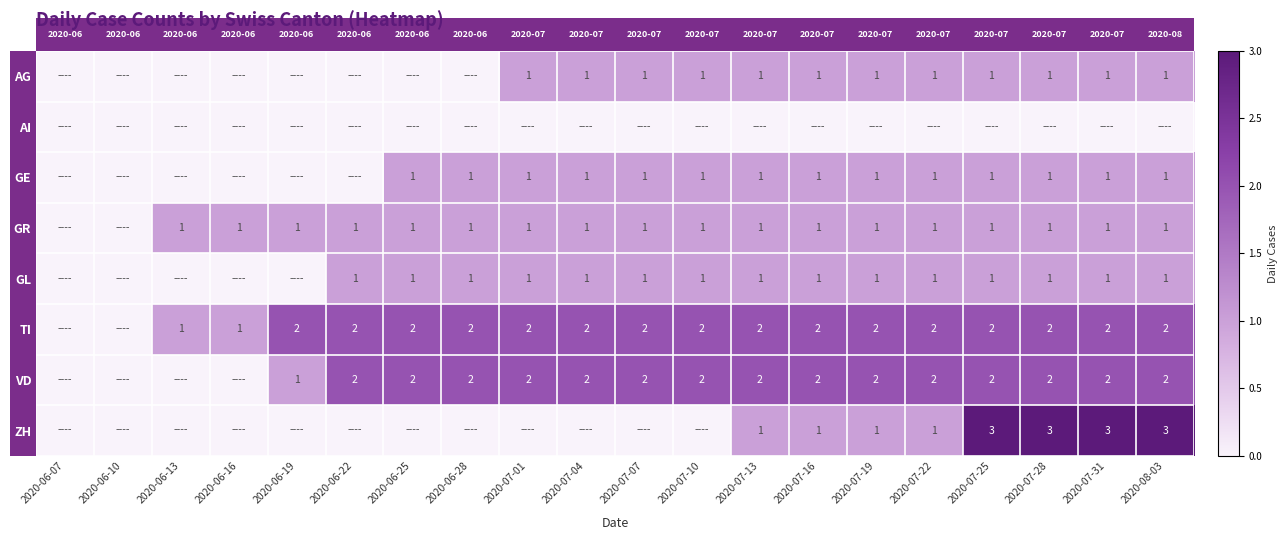

What is the sum of the TI values at 2020-07-01 and 2020-06-16?

3